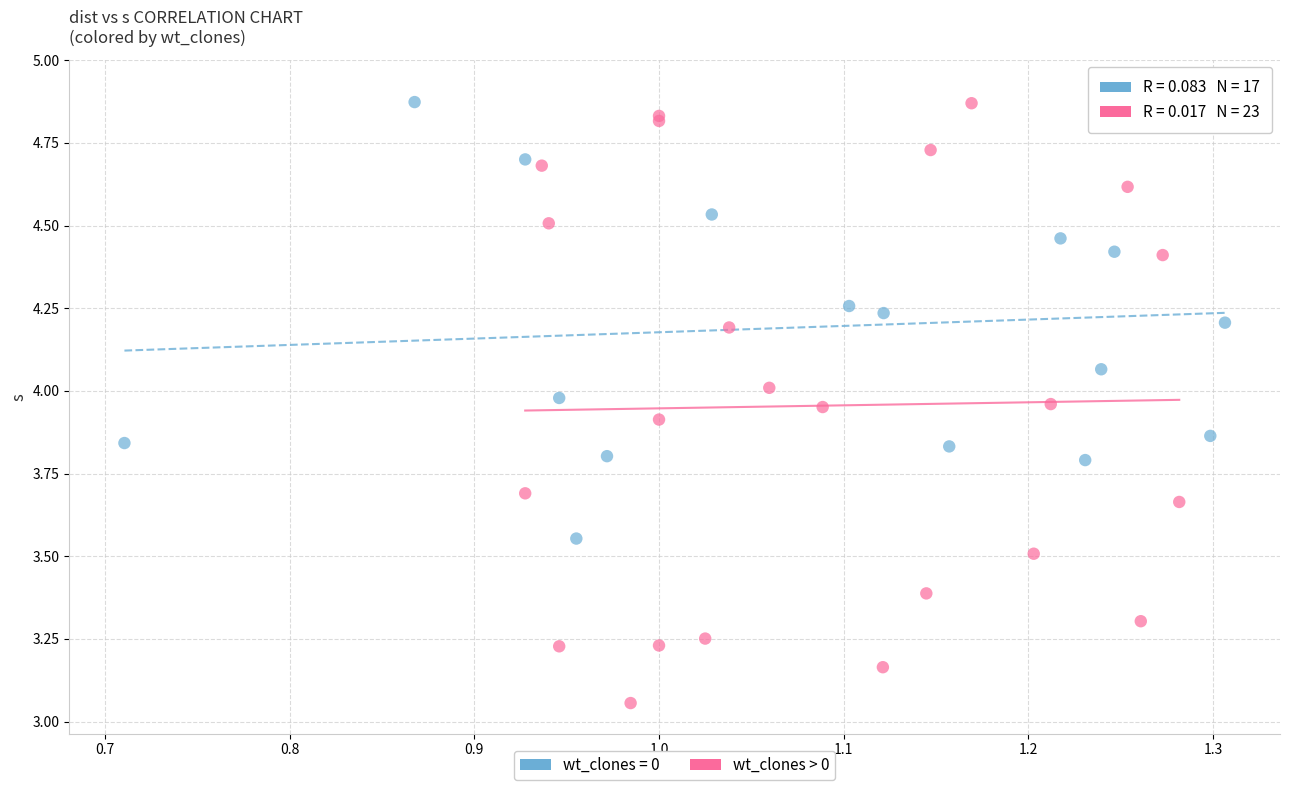

Which series has the widest spread of Y values?

wt_clones > 0